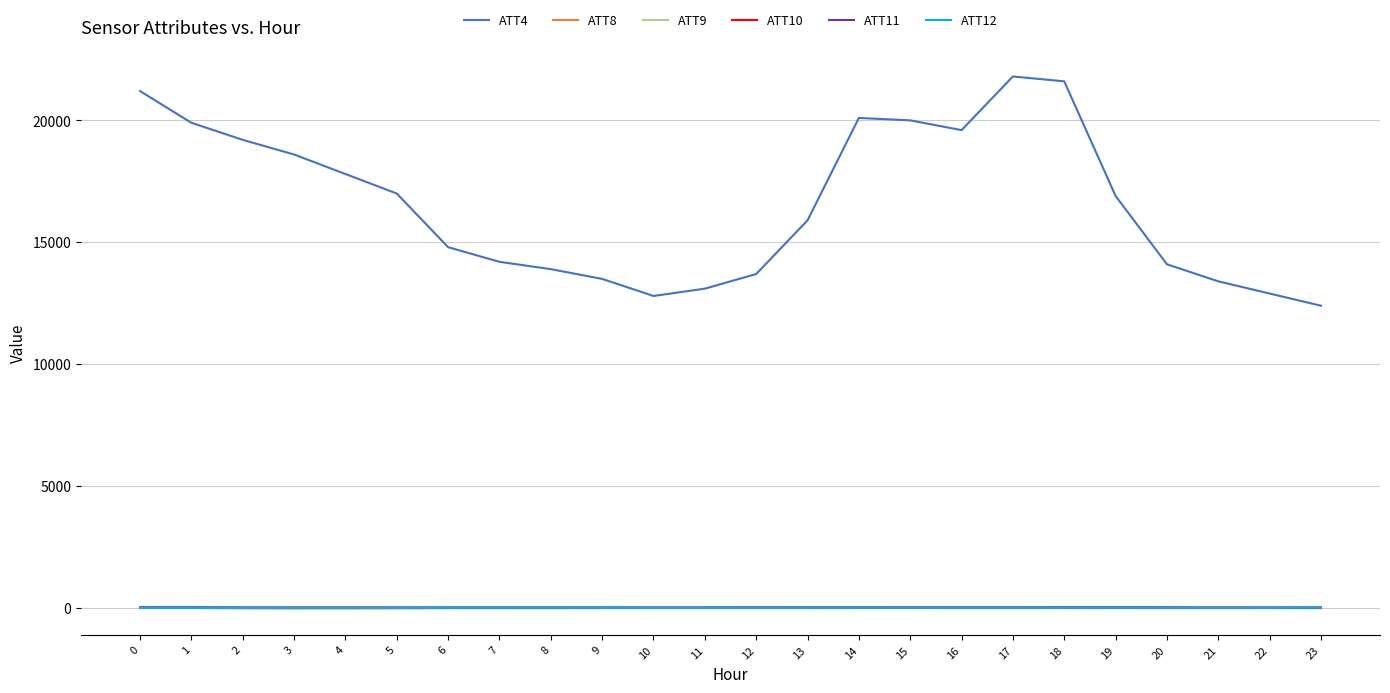

What is the greatest value displayed?

21800.0